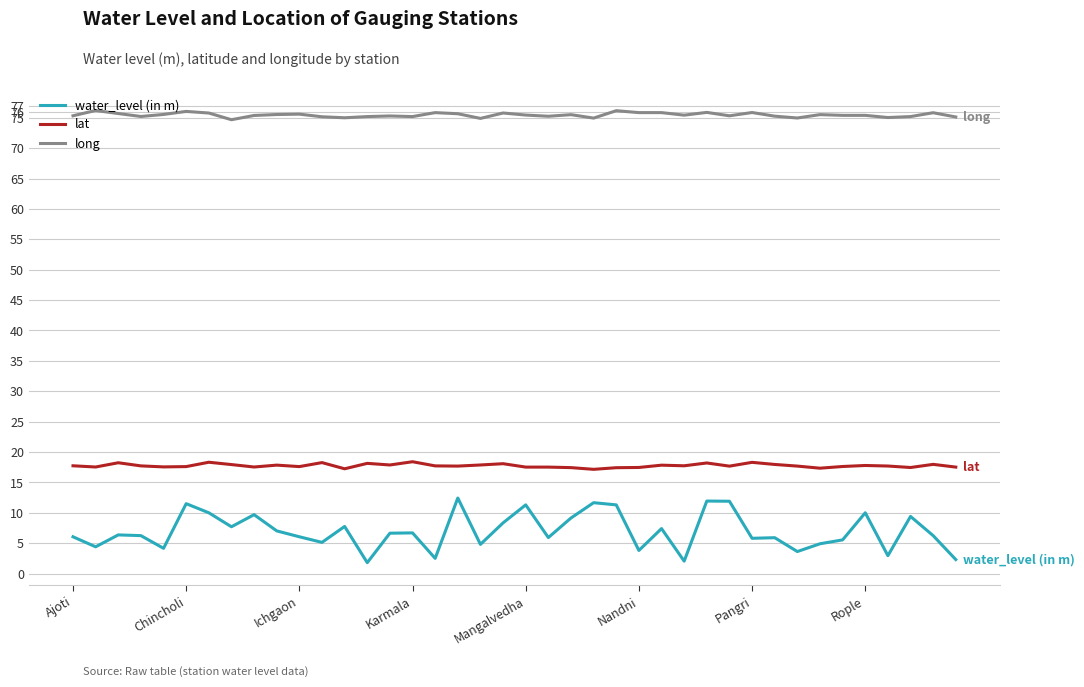

True or false: long and lat intersect in this chart.

False